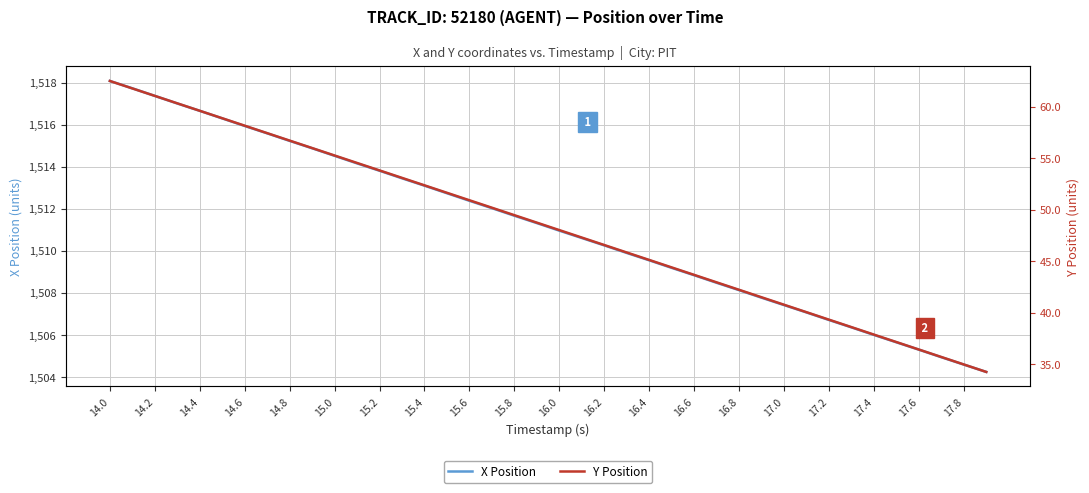

The X Position series shows 2526.6 at 17.6. True or false?

False